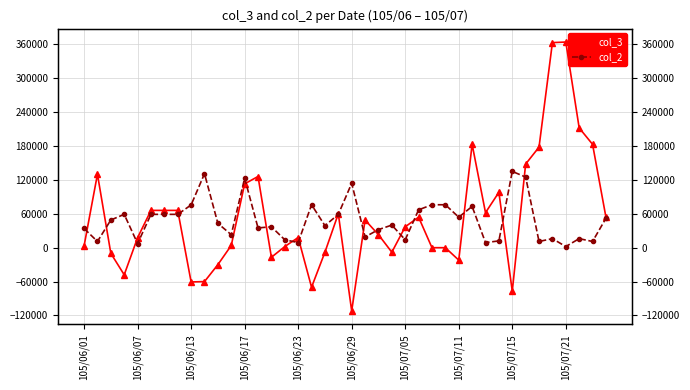

How many categories are shown in the chart?

40